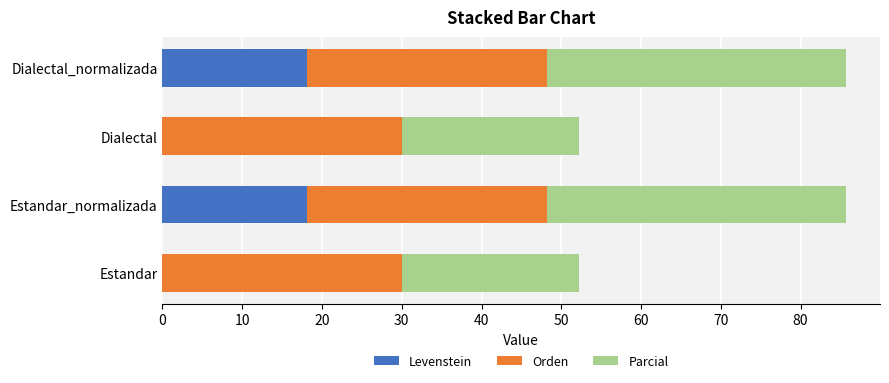

The value of Levenstein at Estandar_normalizada is 18.2. True or false?

True